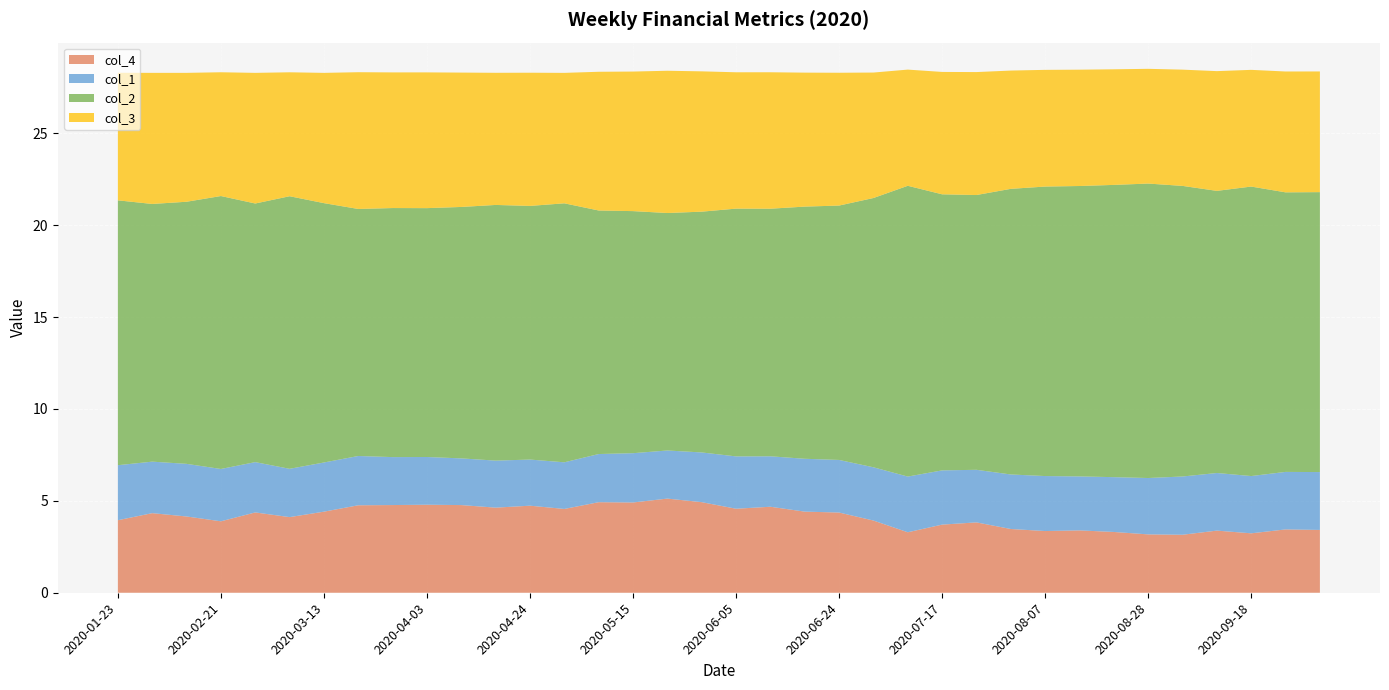

Reading left to right, what are all the values shown in this chart?

col_4: 2020-01-23=3.9	2020-02-07=4.3	2020-02-14=4.1	2020-02-21=3.9	2020-02-28=4.4	2020-03-06=4.1	2020-03-13=4.4	2020-03-20=4.8	2020-03-27=4.8	2020-04-03=4.8	2020-04-10=4.8	2020-04-17=4.6	2020-04-24=4.7	2020-04-30=4.6	2020-05-08=4.9	2020-05-15=4.9	2020-05-22=5.1	2020-05-29=4.9	2020-06-05=4.6	2020-06-12=4.7	2020-06-19=4.4	2020-06-24=4.4	2020-07-03=3.9	2020-07-10=3.3	2020-07-17=3.7	2020-07-24=3.8	2020-07-31=3.5	2020-08-07=3.4	2020-08-14=3.4	2020-08-21=3.3	2020-08-28=3.2	2020-09-04=3.2	2020-09-11=3.4	2020-09-18=3.2	2020-09-25=3.4	2020-09-30=3.4
col_1: 2020-01-23=3.0	2020-02-07=2.8	2020-02-14=2.9	2020-02-21=2.8	2020-02-28=2.7	2020-03-06=2.6	2020-03-13=2.7	2020-03-20=2.7	2020-03-27=2.6	2020-04-03=2.6	2020-04-10=2.5	2020-04-17=2.6	2020-04-24=2.5	2020-04-30=2.5	2020-05-08=2.6	2020-05-15=2.7	2020-05-22=2.6	2020-05-29=2.7	2020-06-05=2.8	2020-06-12=2.7	2020-06-19=2.9	2020-06-24=2.9	2020-07-03=2.9	2020-07-10=3.0	2020-07-17=3.0	2020-07-24=2.9	2020-07-31=3.0	2020-08-07=3.0	2020-08-14=2.9	2020-08-21=3.0	2020-08-28=3.1	2020-09-04=3.2	2020-09-11=3.1	2020-09-18=3.1	2020-09-25=3.1	2020-09-30=3.1
col_2: 2020-01-23=14.4	2020-02-07=14.0	2020-02-14=14.3	2020-02-21=14.8	2020-02-28=14.1	2020-03-06=14.8	2020-03-13=14.1	2020-03-20=13.4	2020-03-27=13.6	2020-04-03=13.5	2020-04-10=13.7	2020-04-17=13.9	2020-04-24=13.8	2020-04-30=14.1	2020-05-08=13.2	2020-05-15=13.2	2020-05-22=12.9	2020-05-29=13.1	2020-06-05=13.5	2020-06-12=13.5	2020-06-19=13.7	2020-06-24=13.8	2020-07-03=14.7	2020-07-10=15.8	2020-07-17=15.0	2020-07-24=14.9	2020-07-31=15.5	2020-08-07=15.8	2020-08-14=15.8	2020-08-21=15.9	2020-08-28=16.0	2020-09-04=15.8	2020-09-11=15.3	2020-09-18=15.8	2020-09-25=15.2	2020-09-30=15.2
col_3: 2020-01-23=6.9	2020-02-07=7.1	2020-02-14=7.0	2020-02-21=6.7	2020-02-28=7.1	2020-03-06=6.7	2020-03-13=7.1	2020-03-20=7.4	2020-03-27=7.4	2020-04-03=7.4	2020-04-10=7.3	2020-04-17=7.2	2020-04-24=7.2	2020-04-30=7.1	2020-05-08=7.5	2020-05-15=7.6	2020-05-22=7.7	2020-05-29=7.6	2020-06-05=7.4	2020-06-12=7.4	2020-06-19=7.3	2020-06-24=7.2	2020-07-03=6.8	2020-07-10=6.3	2020-07-17=6.7	2020-07-24=6.7	2020-07-31=6.4	2020-08-07=6.3	2020-08-14=6.3	2020-08-21=6.3	2020-08-28=6.2	2020-09-04=6.3	2020-09-11=6.5	2020-09-18=6.3	2020-09-25=6.6	2020-09-30=6.6